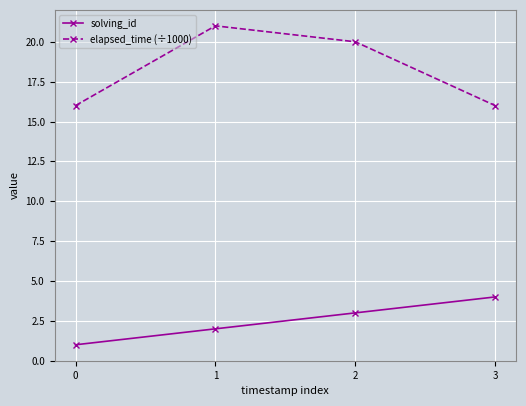

List the labels in order of solving_id value, largest first.

3, 2, 1, 0